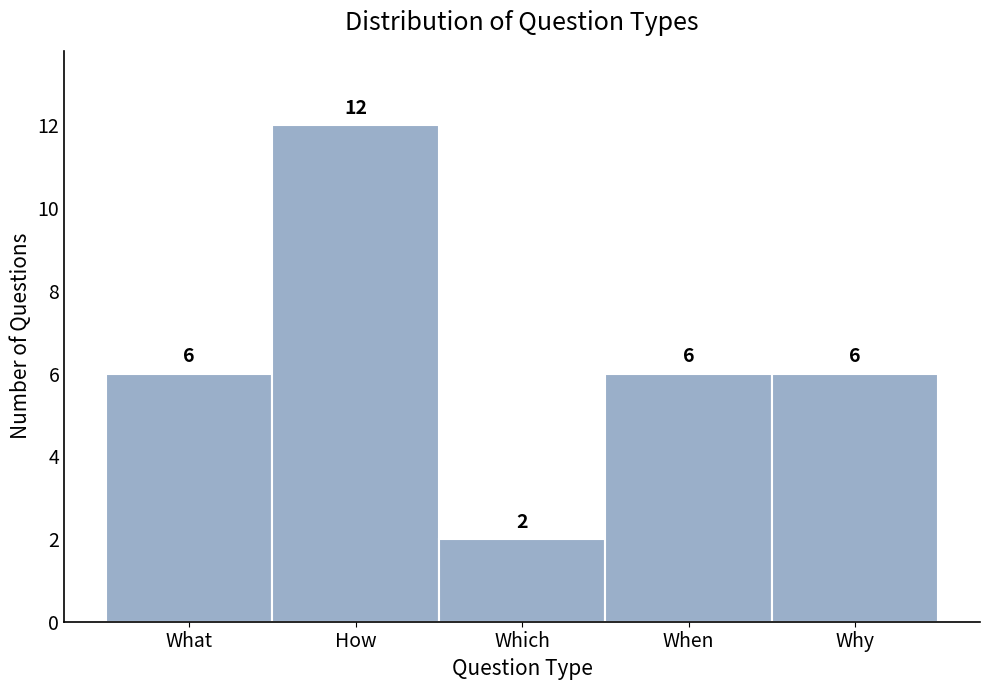

Reading left to right, what are all the values shown in this chart?

What=6	How=12	Which=2	When=6	Why=6